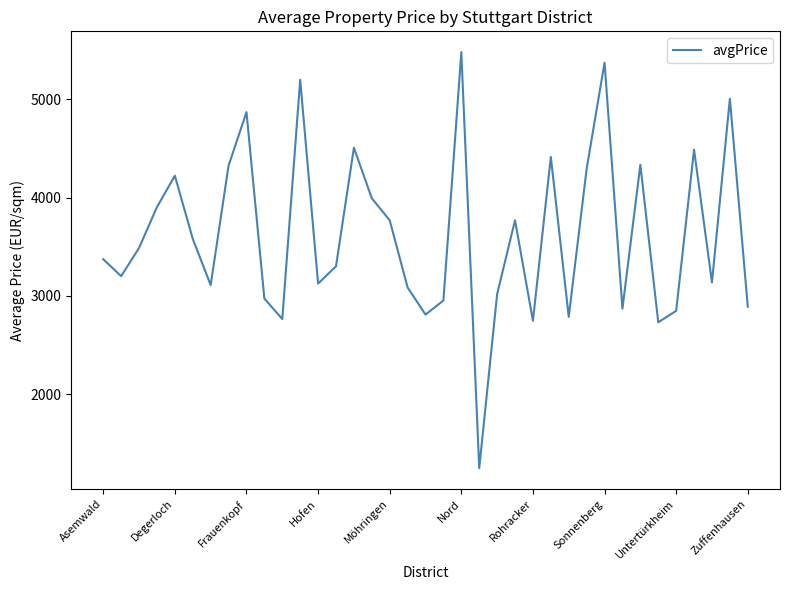

What is the greatest value displayed?

5479.7